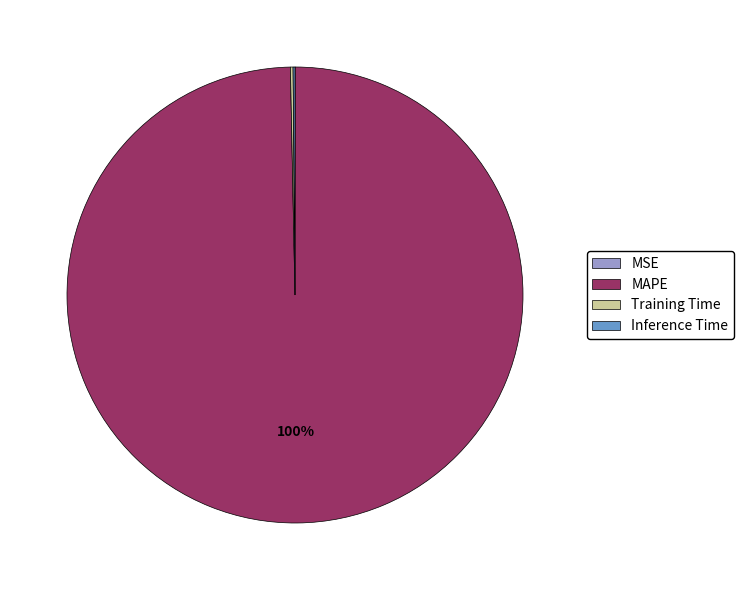

Is it true that MAPE is 100% of the pie?

True